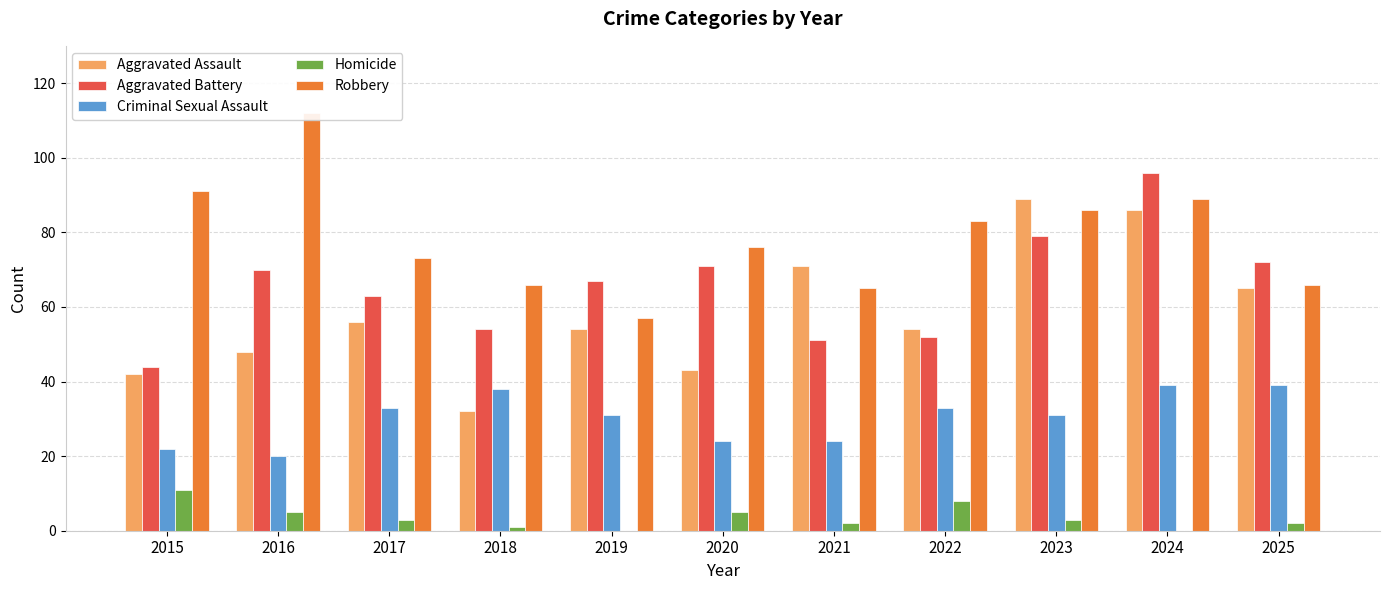

What is the highest value of the Robbery series?

112